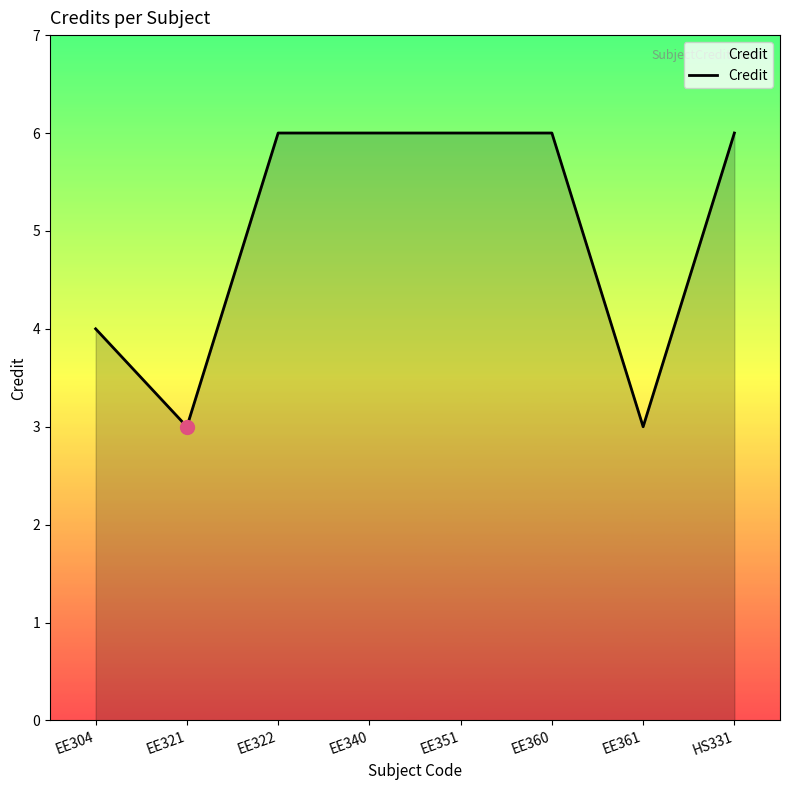

How many series are shown in this chart?

1